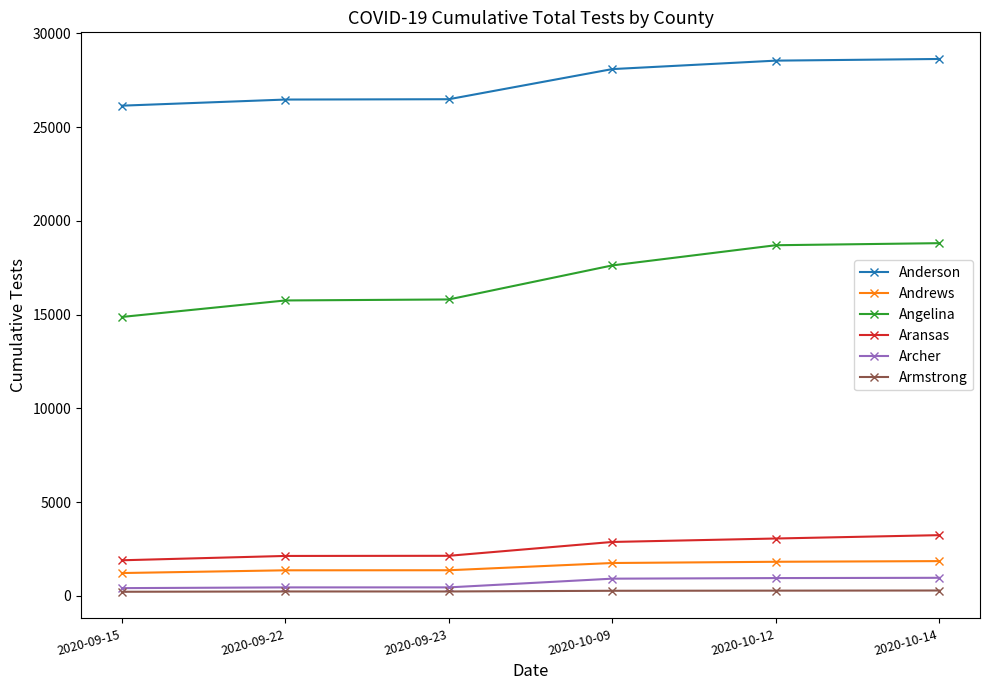

What is the minimum value for Anderson?

26150